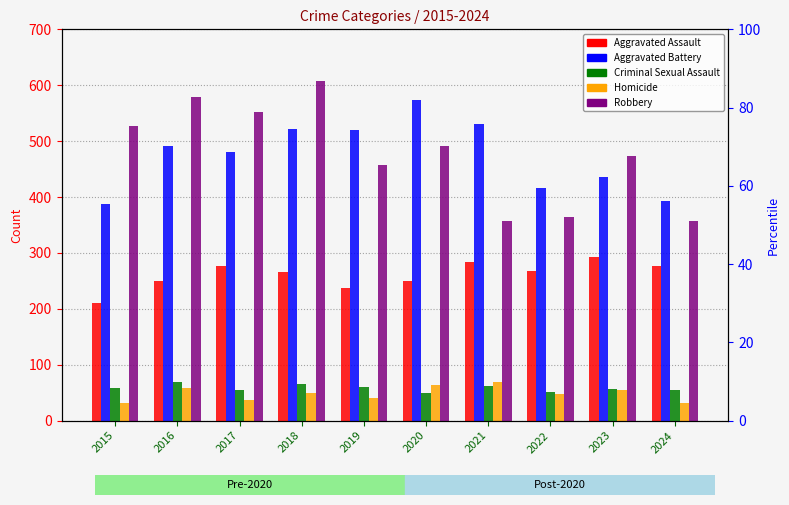

Where is Aggravated Battery nearest to the value 480?

2017